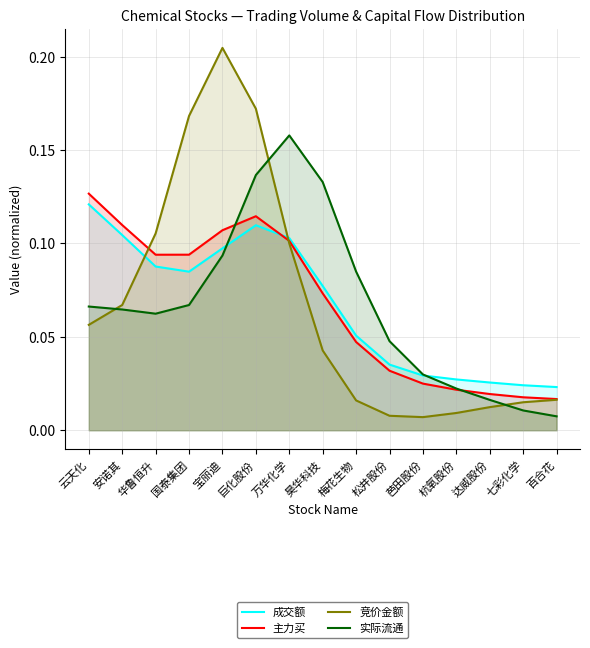

Which series ends up on top after the final intersection of 成交额 and 实际流通?

成交额